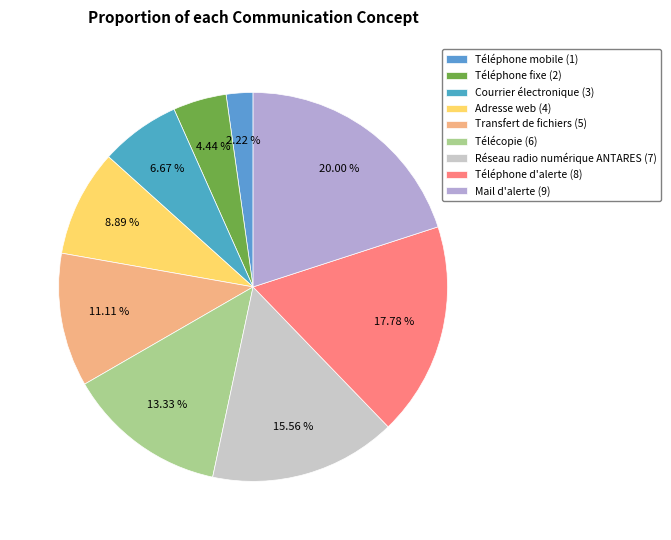

Which category has the biggest portion of the pie?

Mail d'alerte